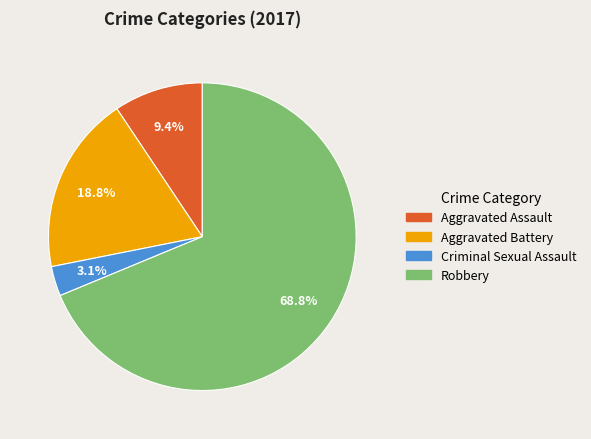

Count the number of slices in the pie.

4